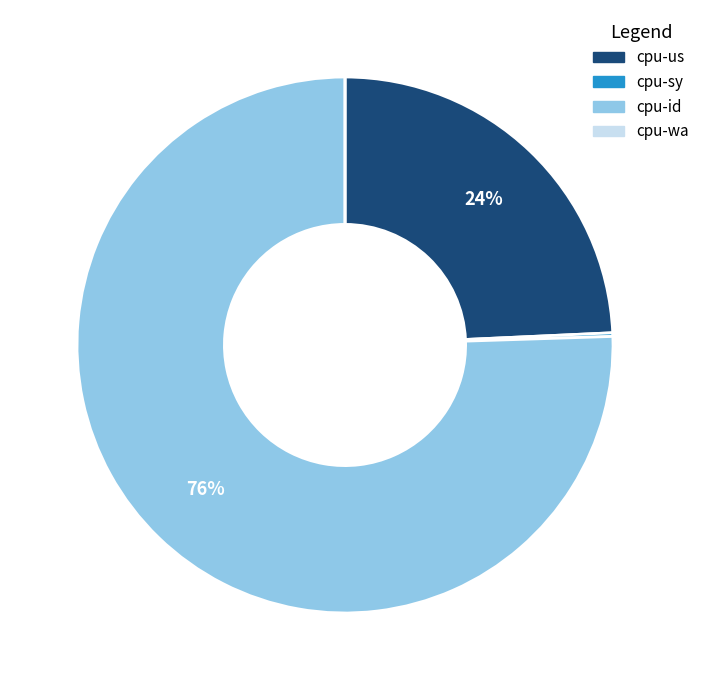

What is the largest slice in the pie chart?

cpu-id